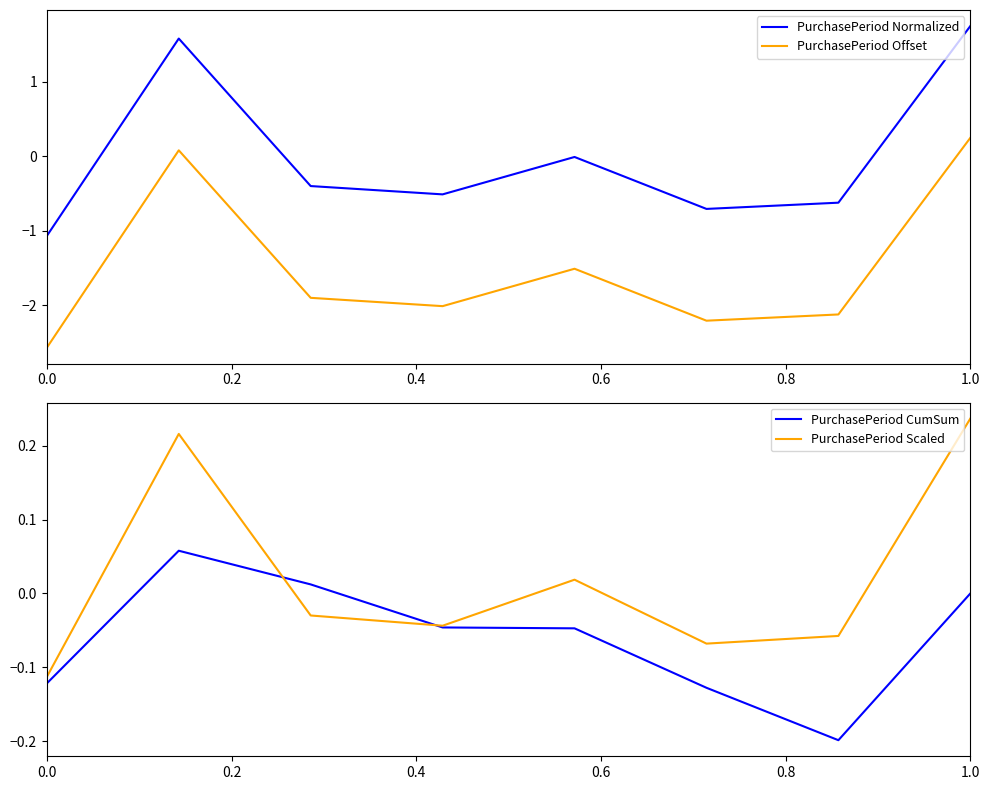

What is the minimum value for PurchasePeriod Offset?

-2.6